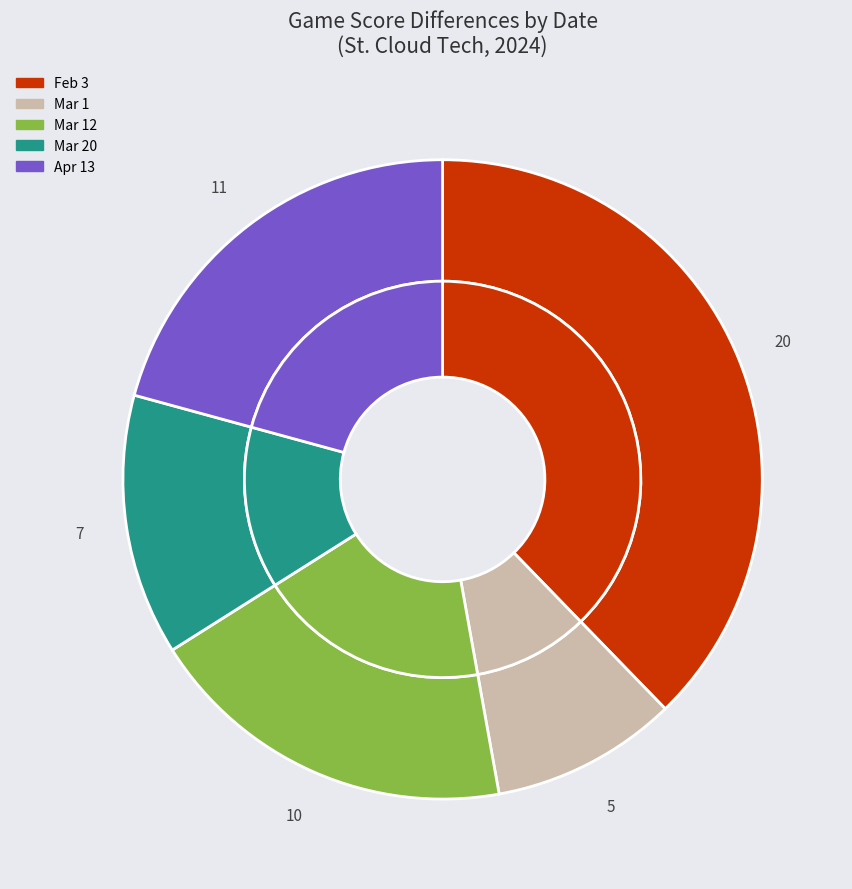

Count the number of slices in the pie.

5